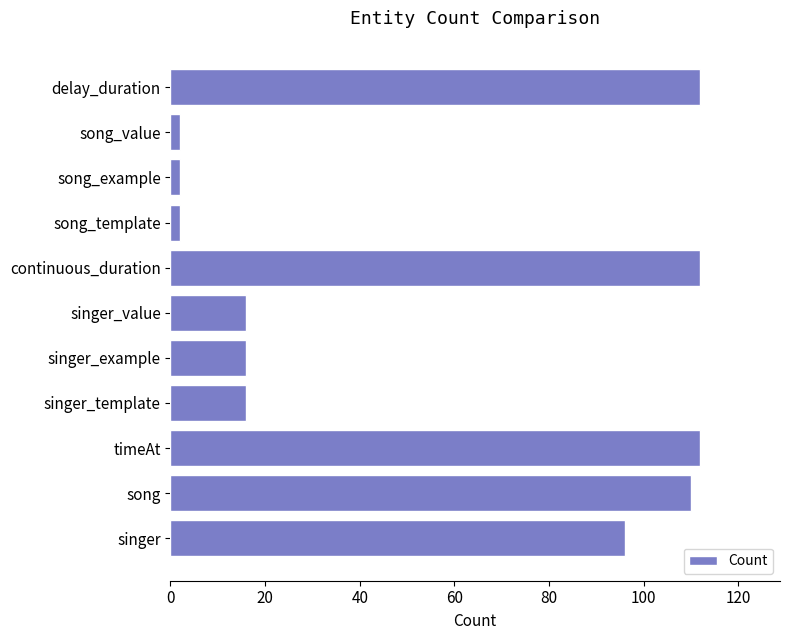

How many bars are there in total?

11